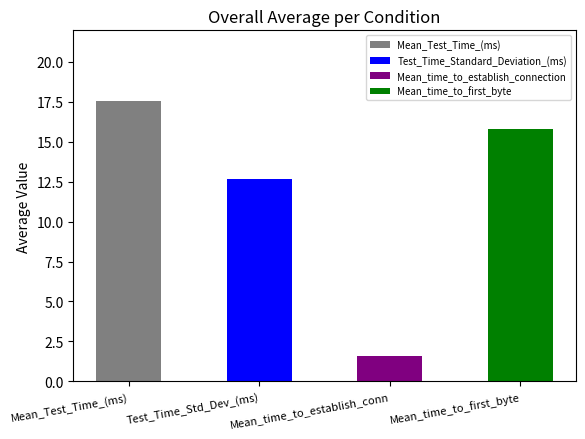

The chart shows a value of 7.9 at Test_Time_Std_Dev_(ms). True or false?

False